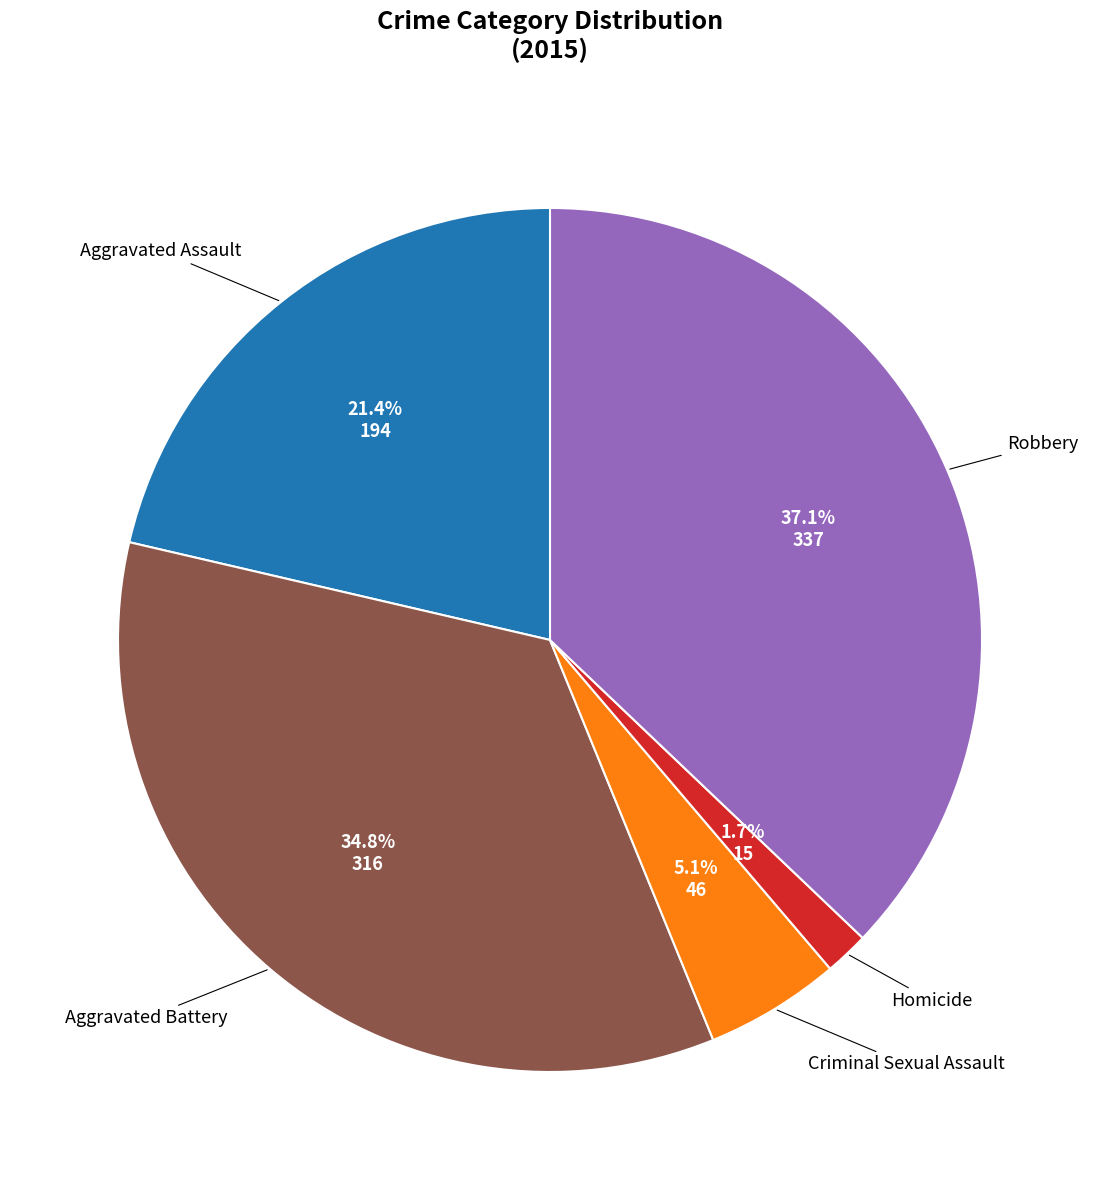

Does any single category account for the majority?

No